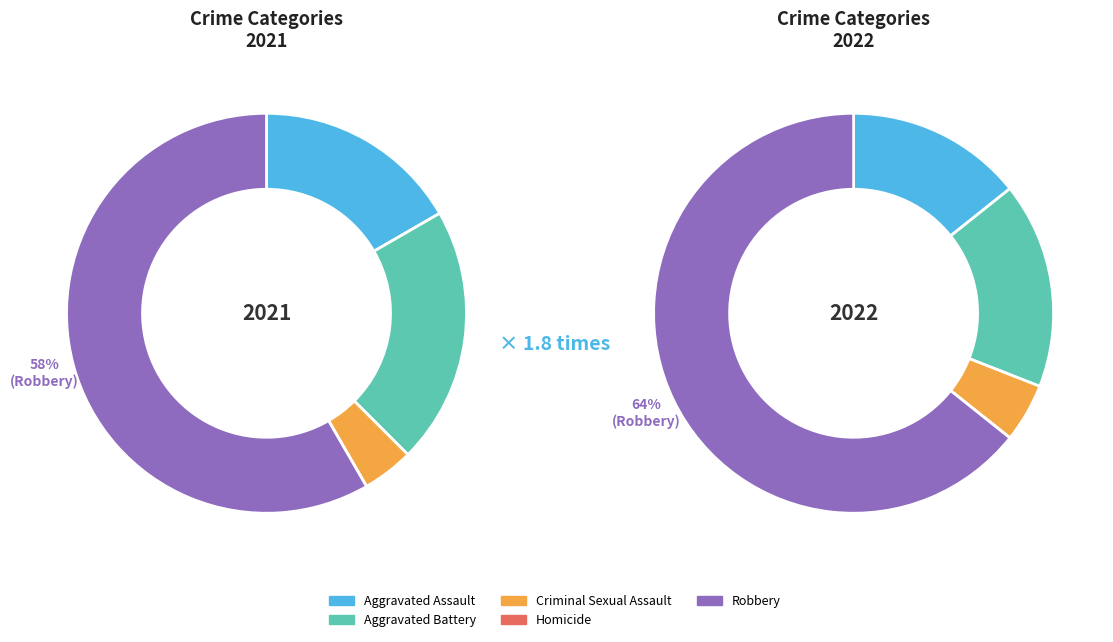

What percentage is NOT represented by Aggravated Battery?

79.2%